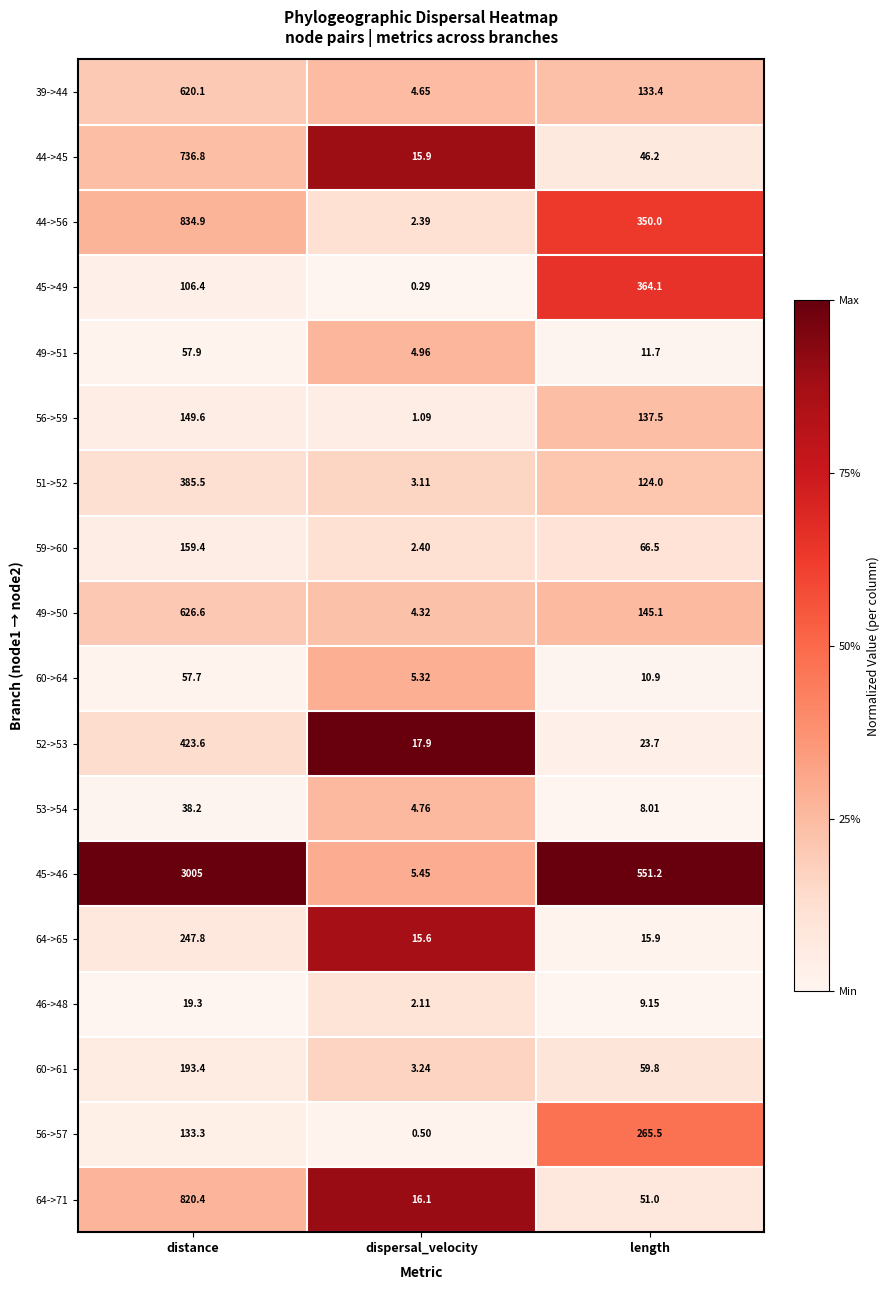

List the labels in order of 60->61 value, smallest first.

dispersal_velocity, length, distance